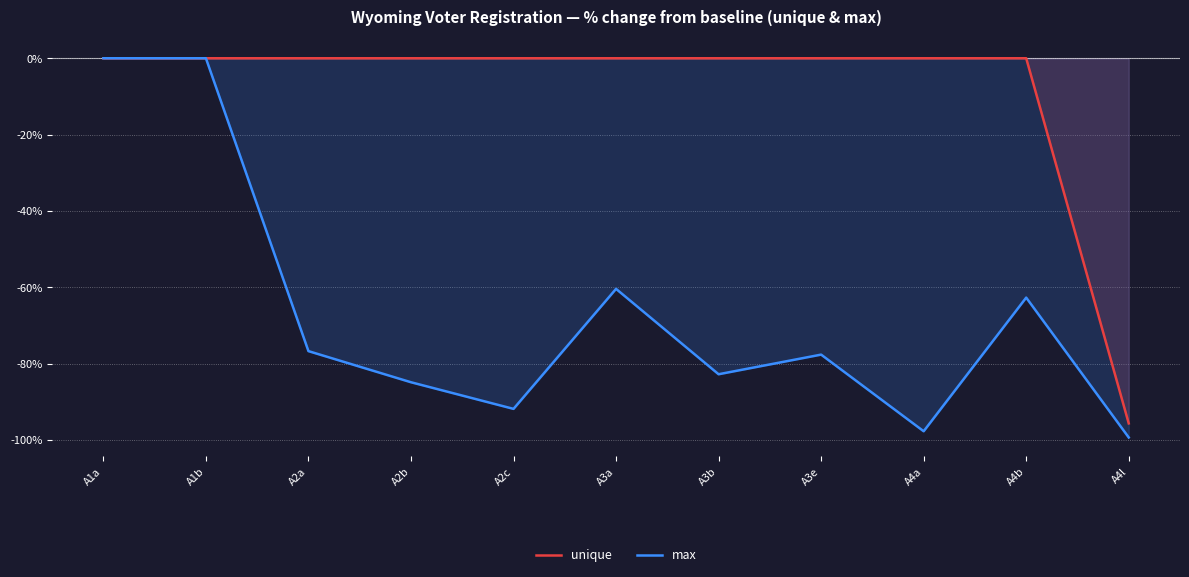

The max series shows -62.7 at A4b. True or false?

True